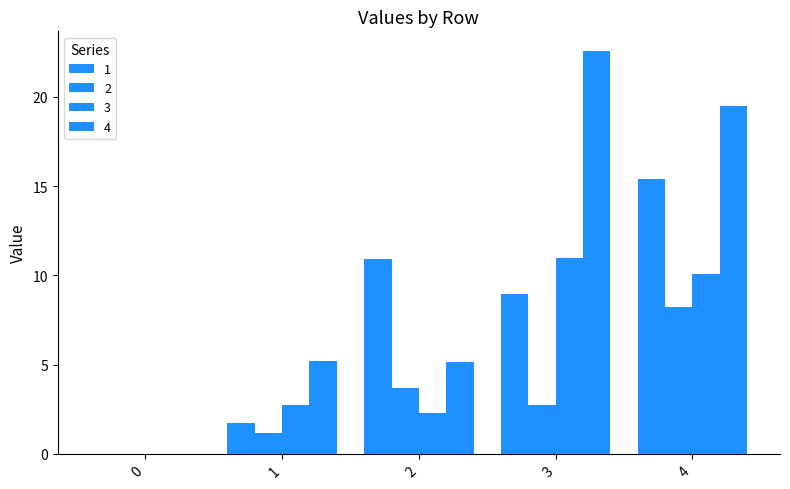

How many data points in 3 are above 2?

4